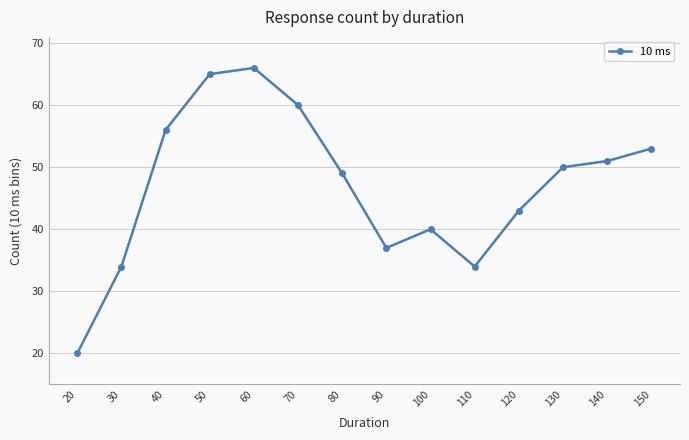

What value does the data have at 140, to the nearest 5?

50